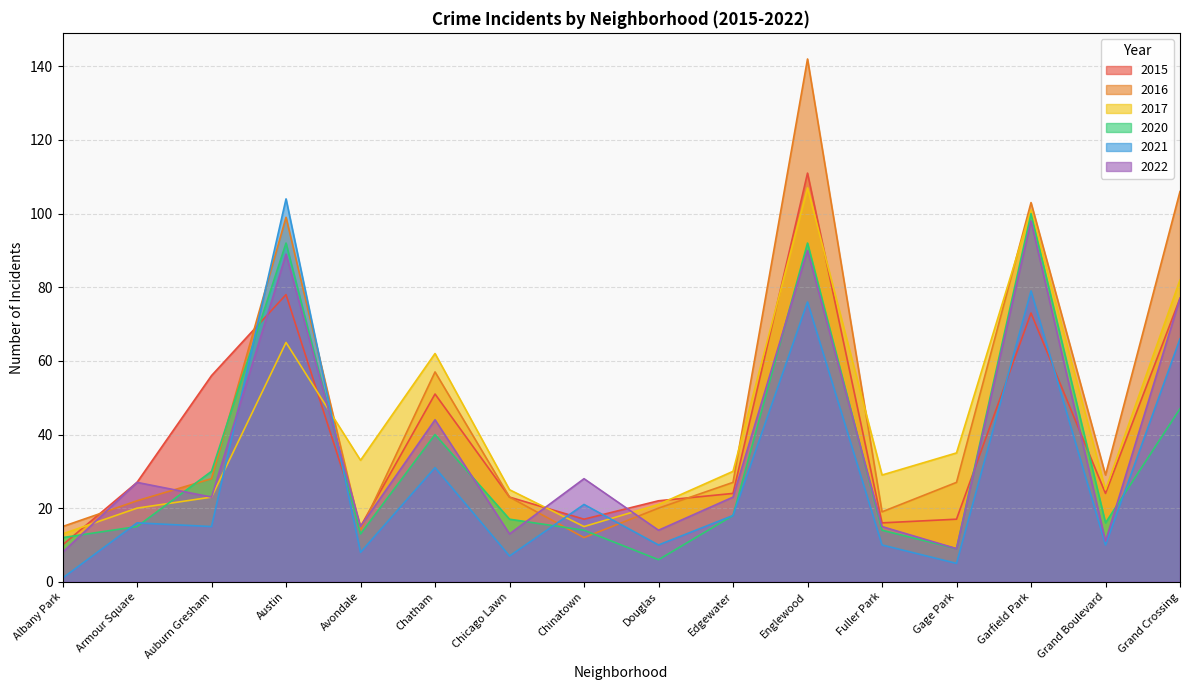

In 2015, how many points are lower than both neighbors (excluding endpoints)?

4